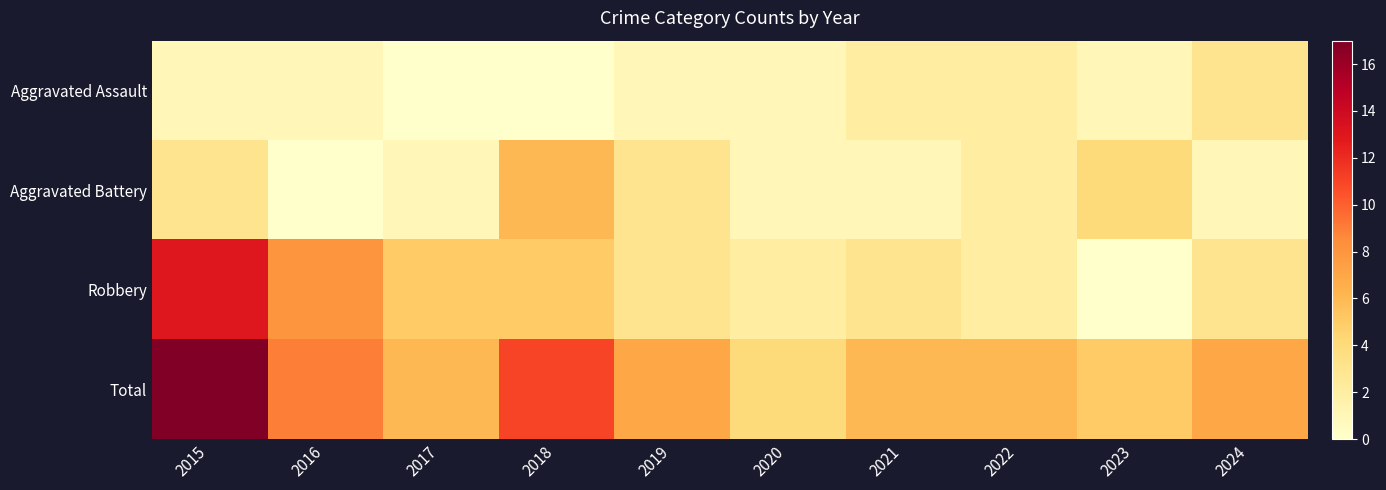

Which label corresponds to the largest value in the chart?

2015